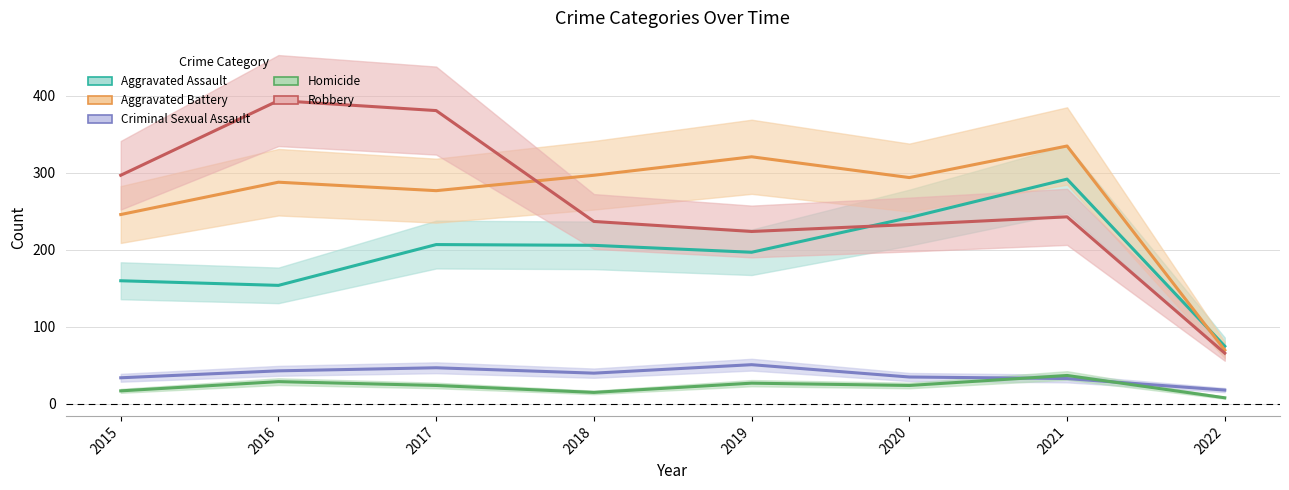

What is the difference between the second highest and second lowest values in the Aggravated Battery series?

75